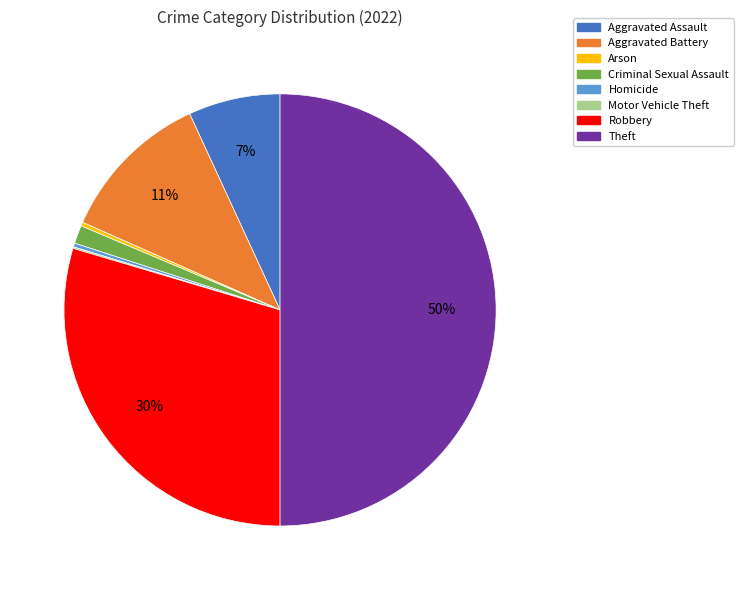

Combined, do Arson and Aggravated Battery account for over 50%?

No